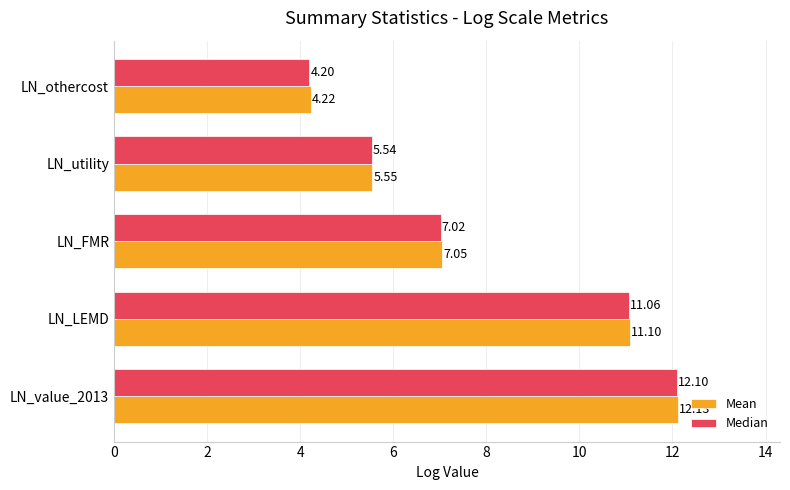

What is the sum of all Mean values?

40.0